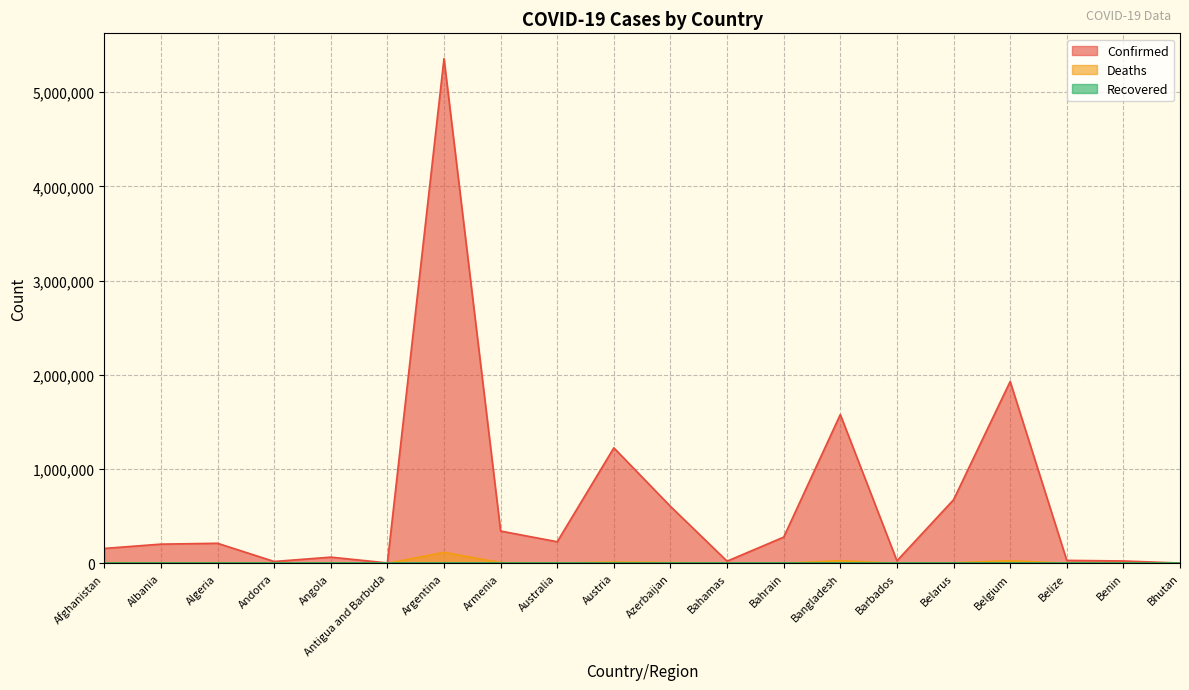

Which category has the highest value in the Deaths series?

Argentina